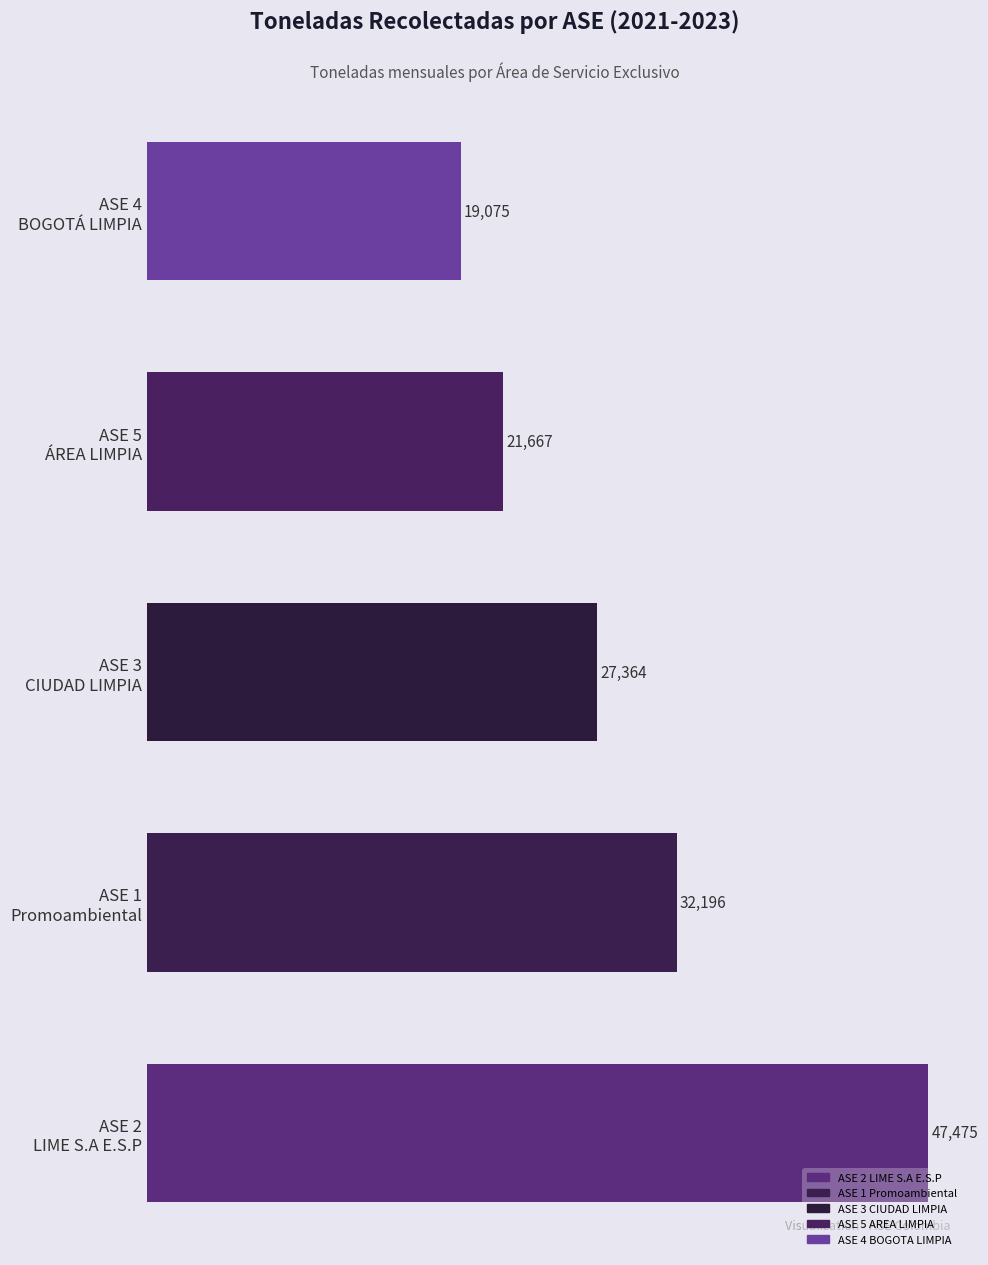

What is the smallest value displayed?

19074.7